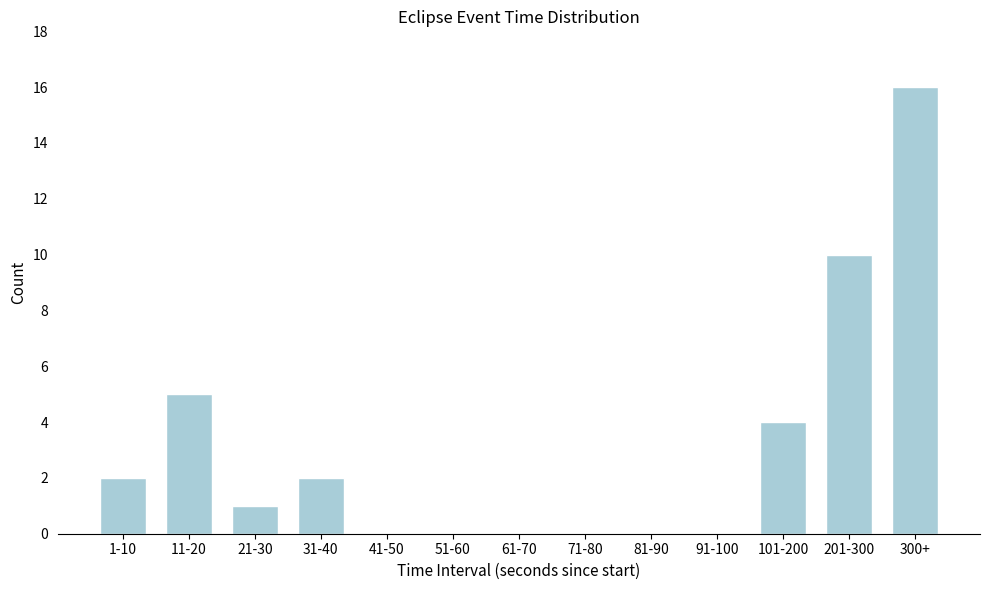

Reading left to right, transcribe all the data shown in this chart.

1-10=2	11-20=5	21-30=1	31-40=2	41-50=0	51-60=0	61-70=0	71-80=0	81-90=0	91-100=0	101-200=4	201-300=10	300+=16